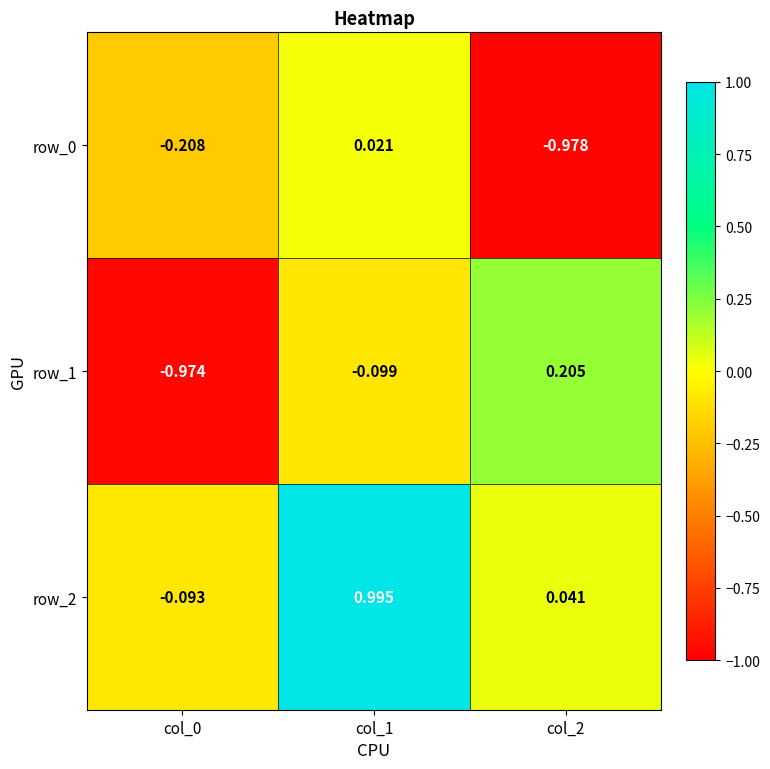

Is it true that row_1 equals -0.0 at col_1?

False